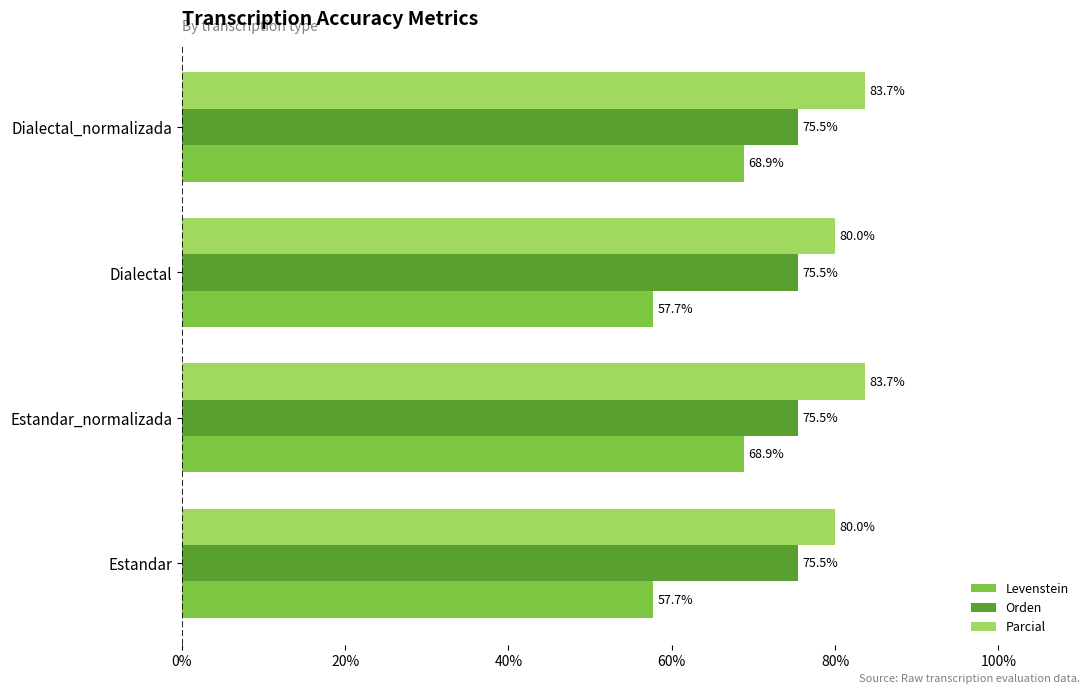

Which series has the largest total across all categories?

Parcial